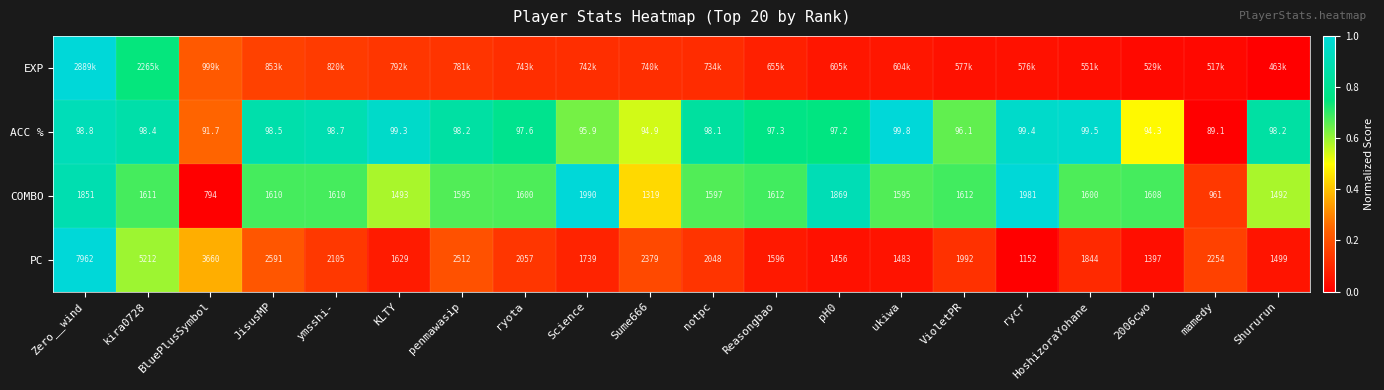

At which category is the sum across all series the highest?

Zero__wind